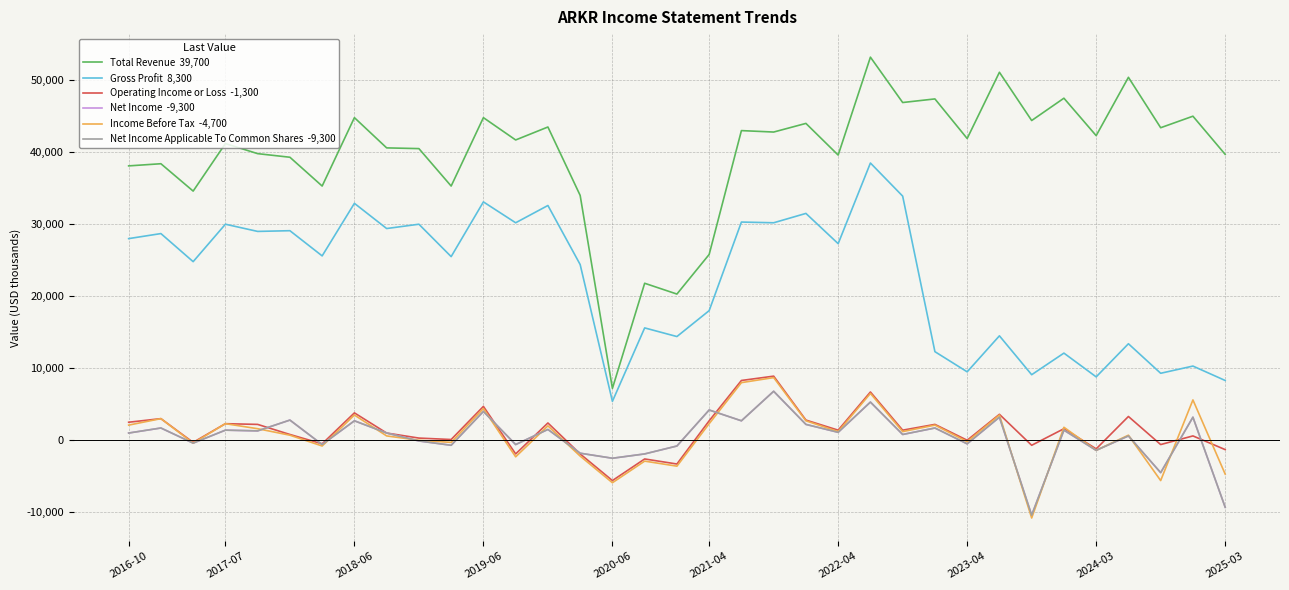

Is this an area chart (filled region under the line)?

No